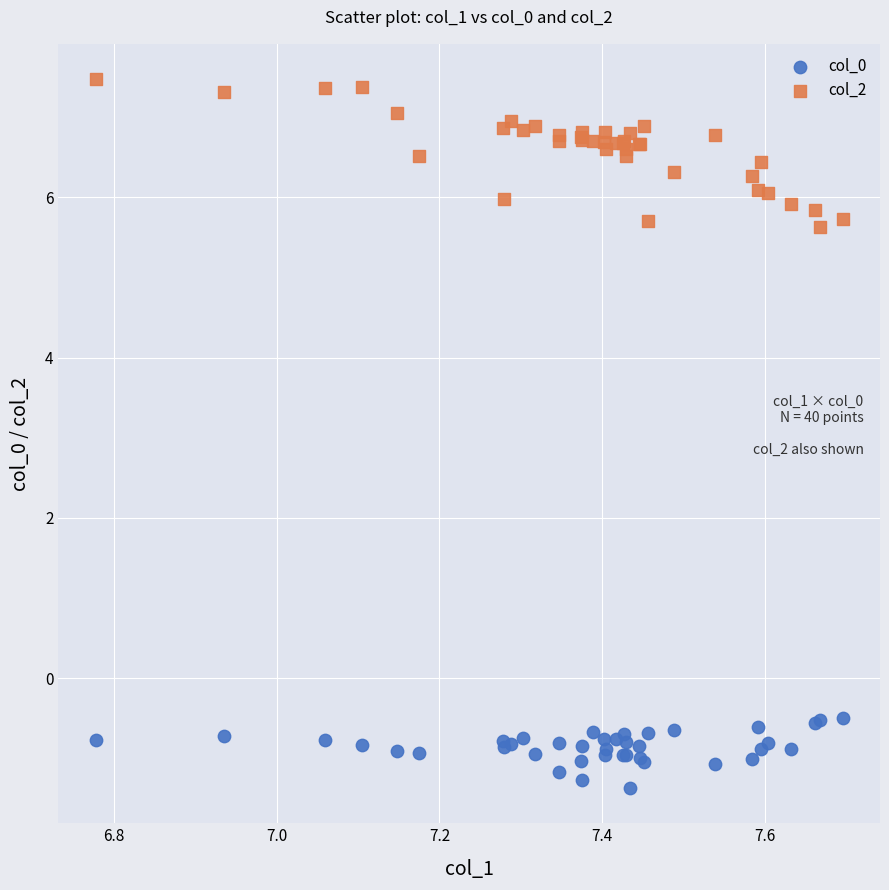

Which series reaches the maximum Y coordinate?

col_2